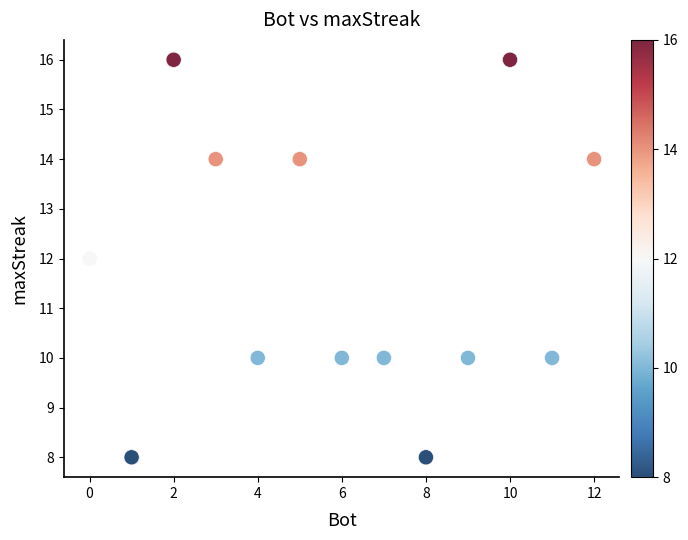

What is the range of X values (max minus min)?

12